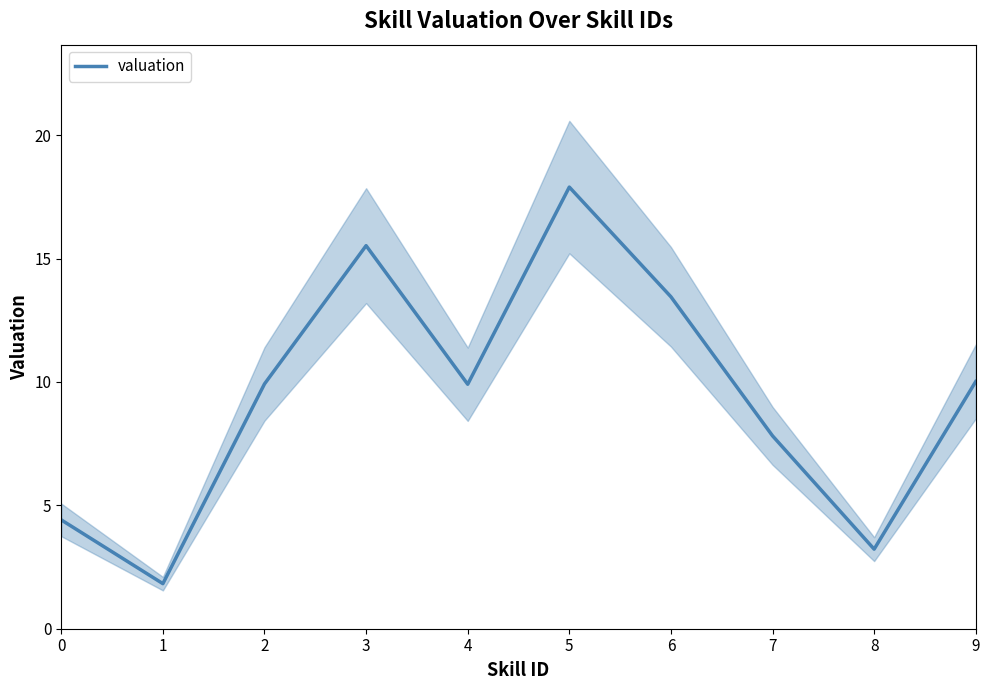

List the labels in order of value, largest first.

5, 3, 6, 9, 2, 4, 7, 0, 8, 1